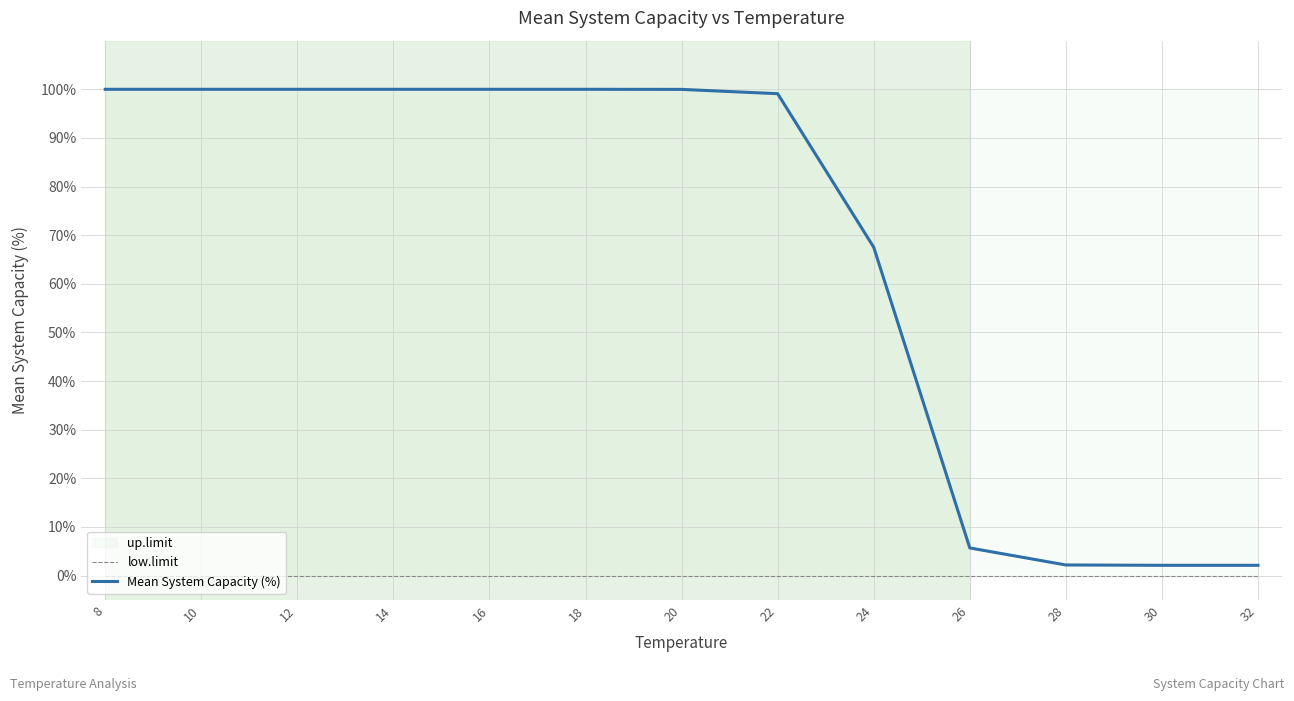

What is the difference between the second highest and second lowest values in the Mean System Capacity (%) series?

97.9